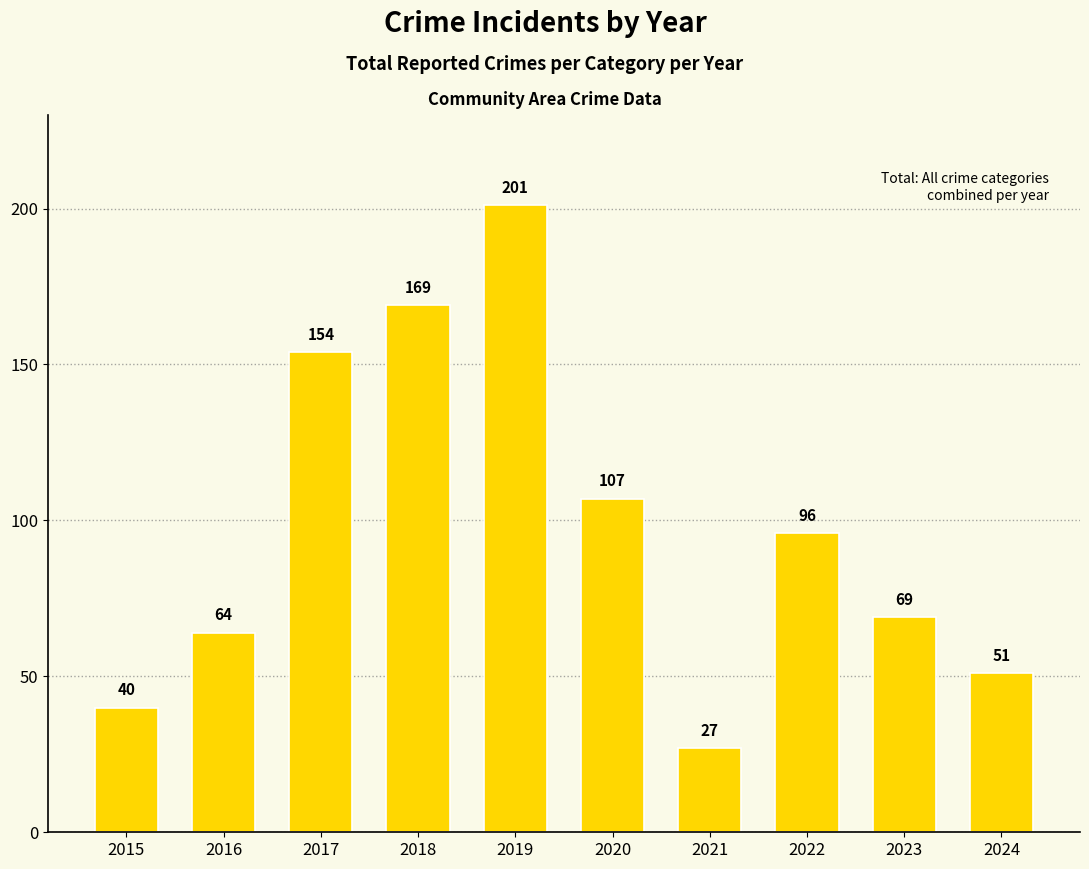

What is the approximate value at 2020, to the nearest 5?

105